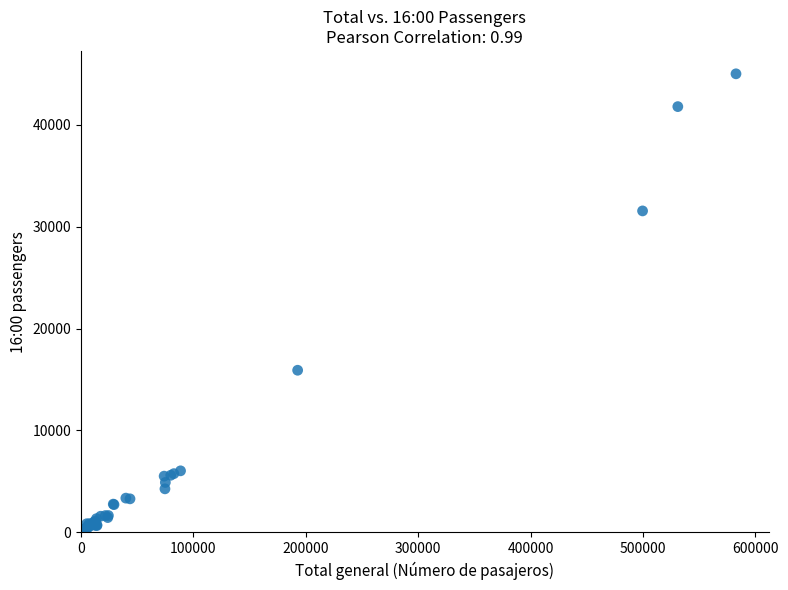

What Y value in the scatter plot is closest to 22546?

15911